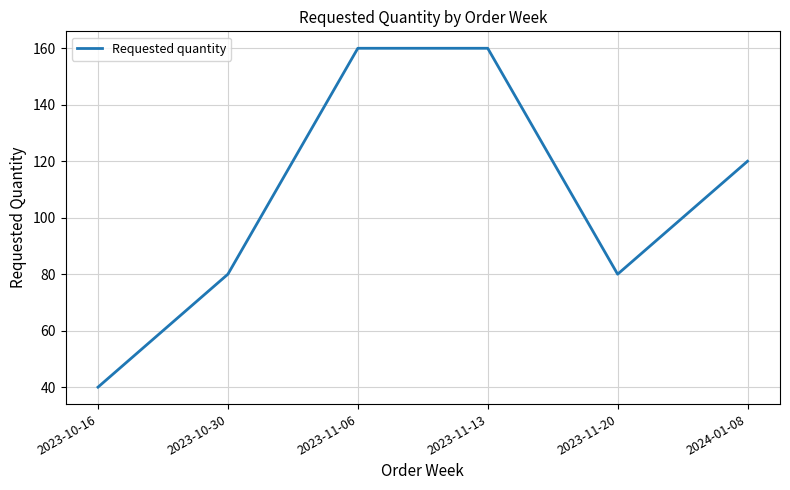

At which category does the data reach its first local valley?

2023-11-20